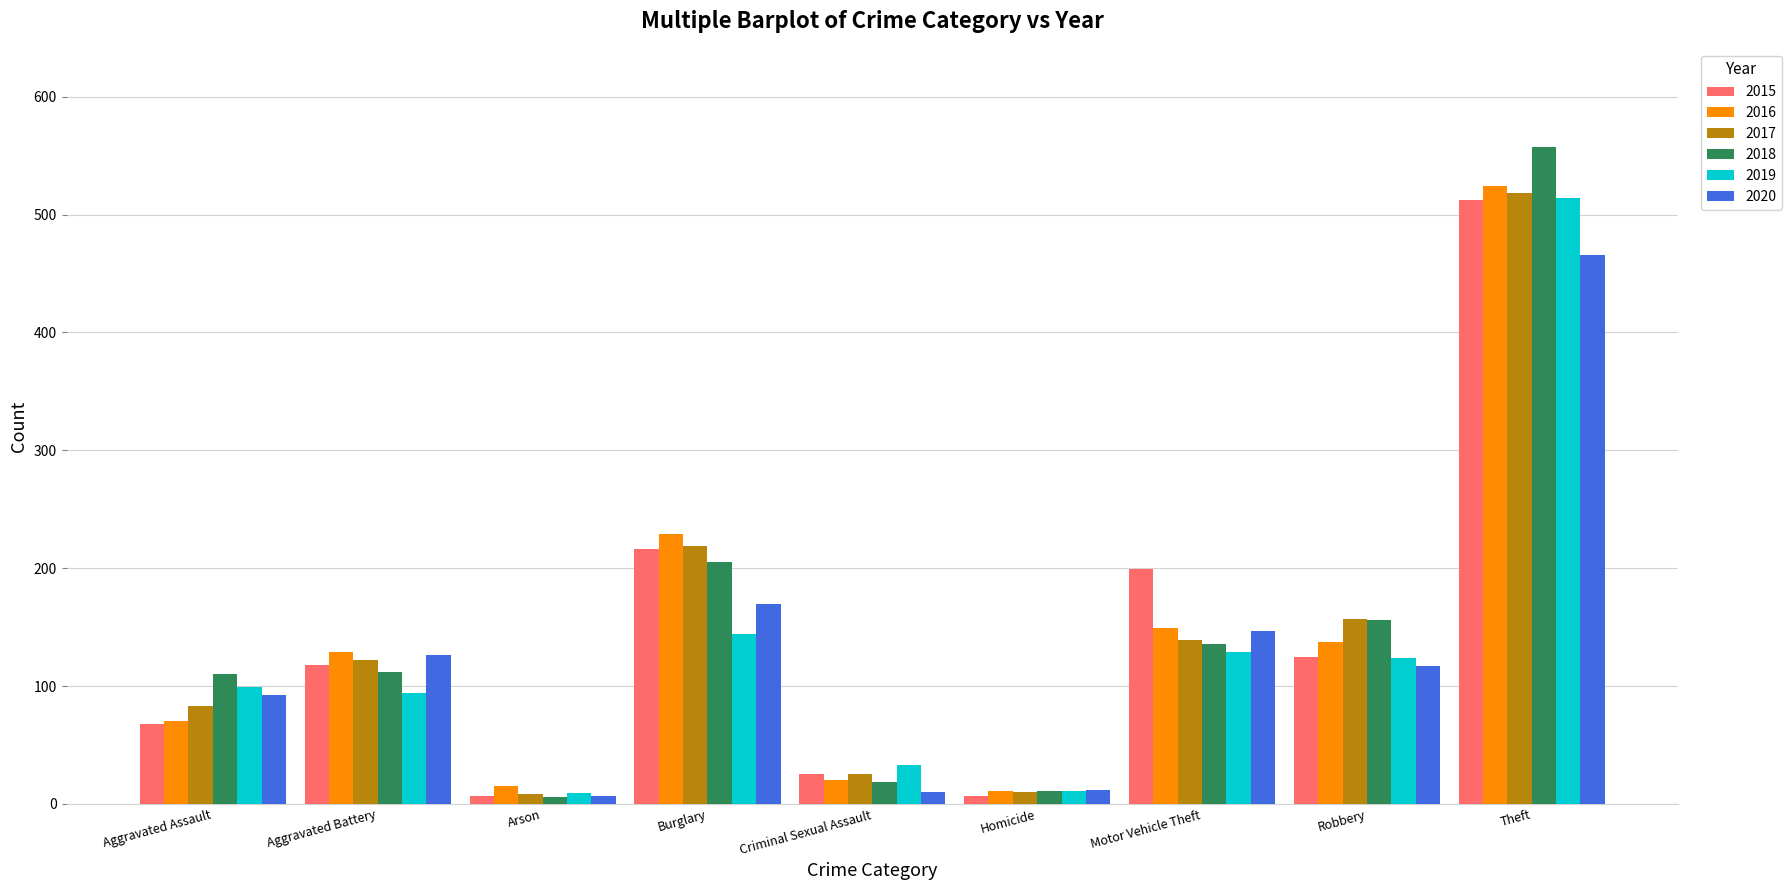

Between Aggravated Battery and Homicide, which series saw the biggest shift?

2016